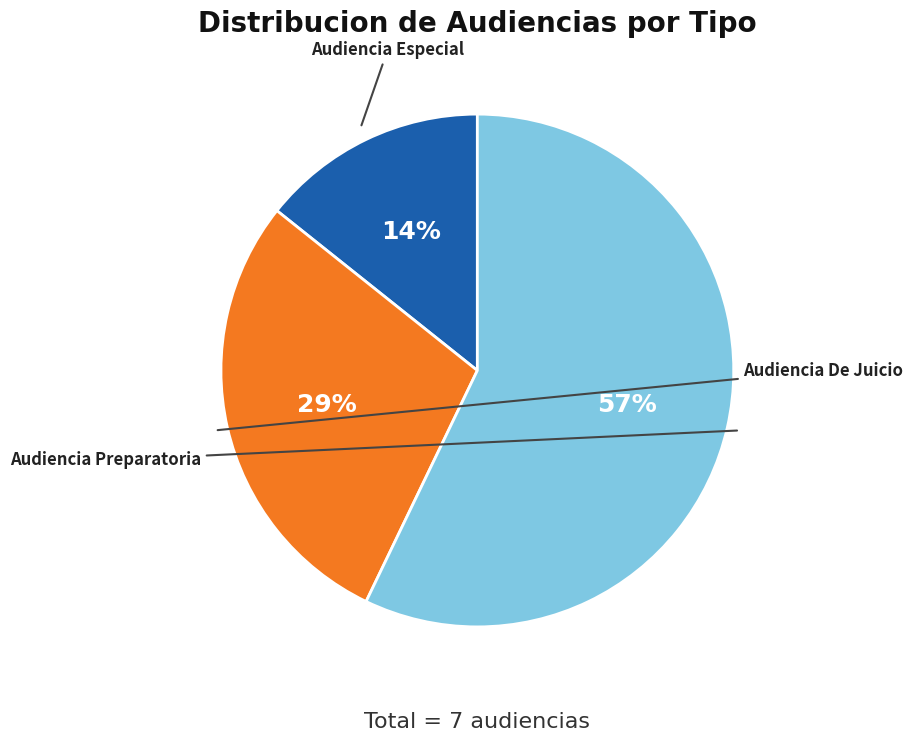

To the nearest percent, what is the average slice percentage?

33%